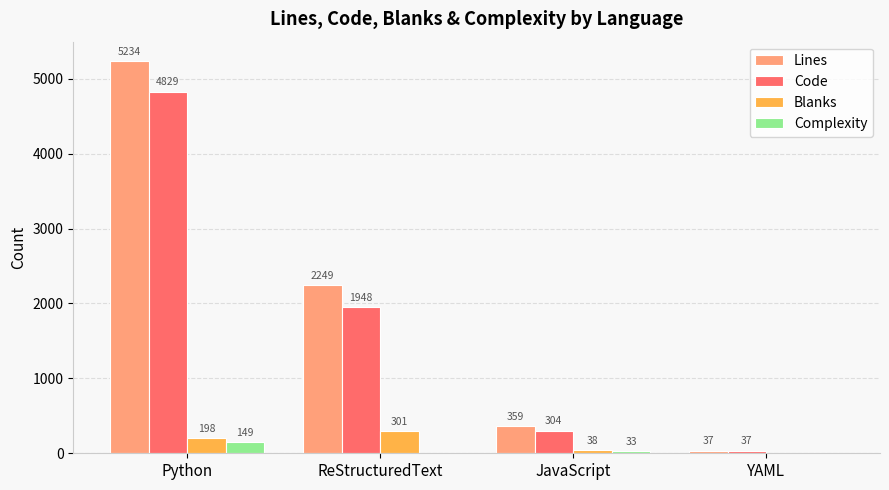

True or false: Blanks has a value of 0 at YAML.

True